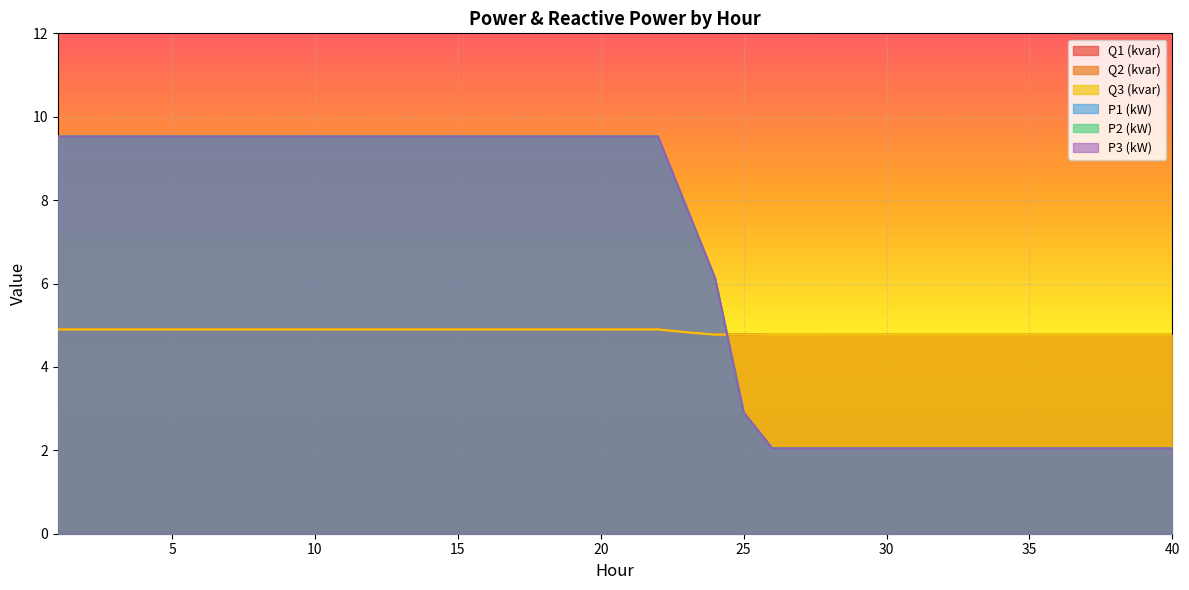

At which label is P2 (kW) closest to 5?

24